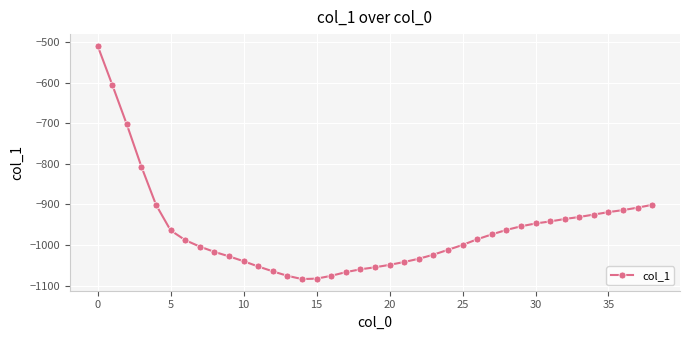

What is the value of the 37th point from the left?

-914